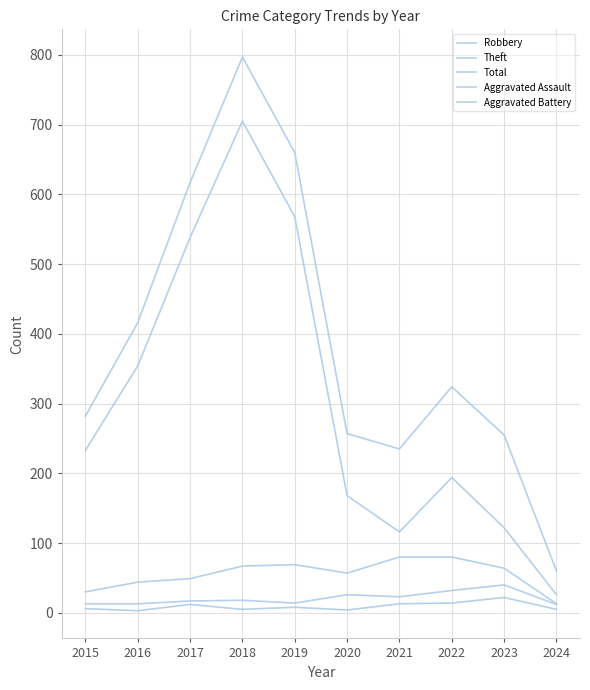

What is the spread (max minus min) of values at 2019?

652